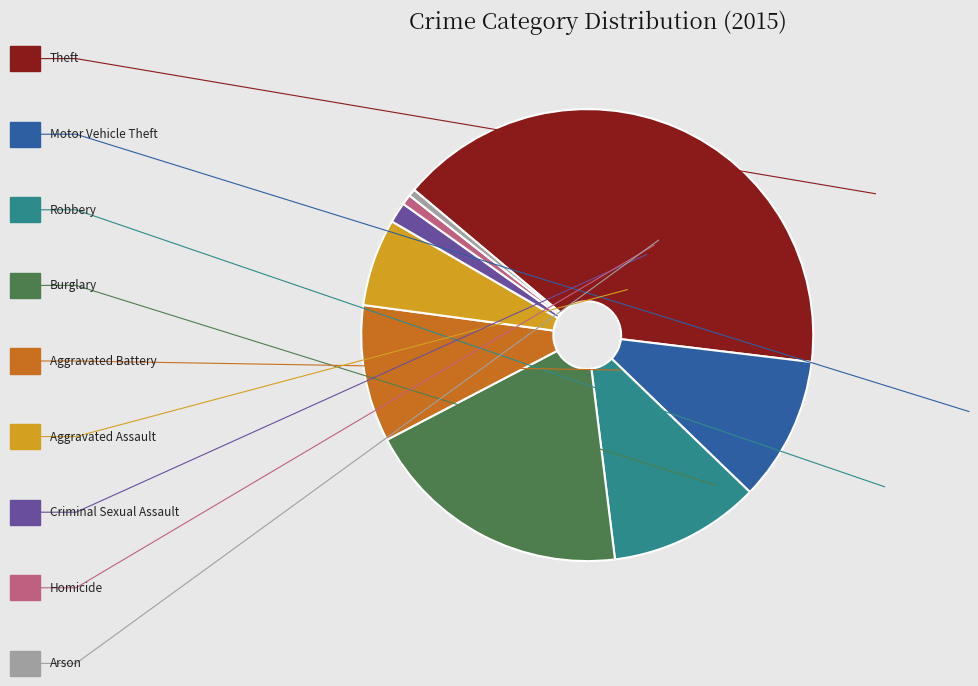

Does any single category account for the majority?

No